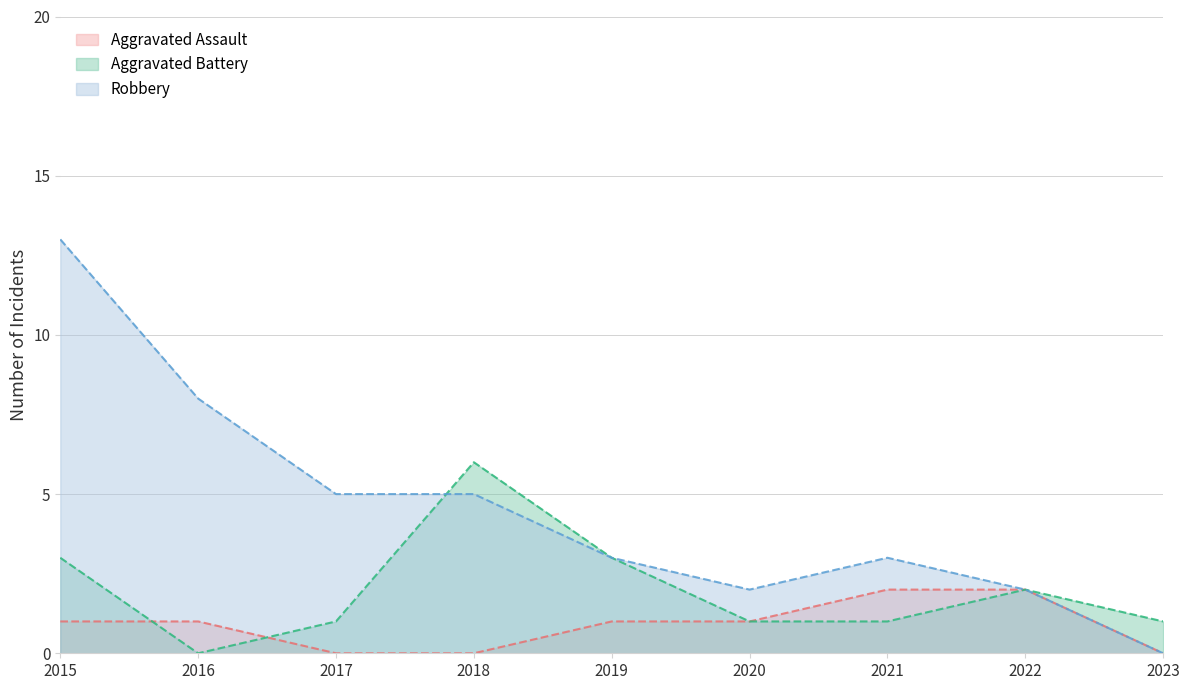

True or false: Aggravated Assault and Robbery intersect in this chart.

False